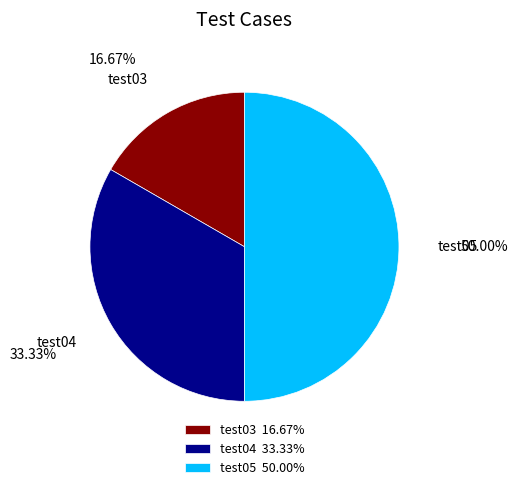

Is the sum of test03 and test05 greater than half?

Yes